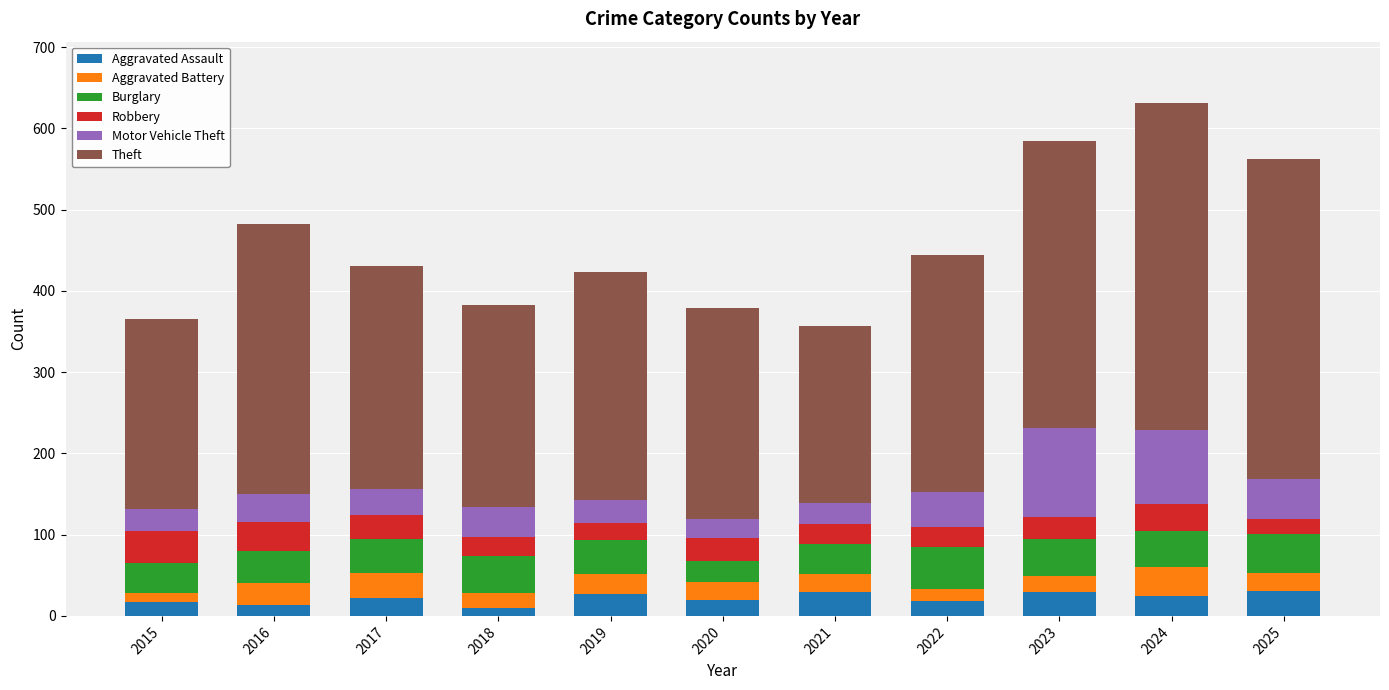

What is the total value across all series at 2023?

585